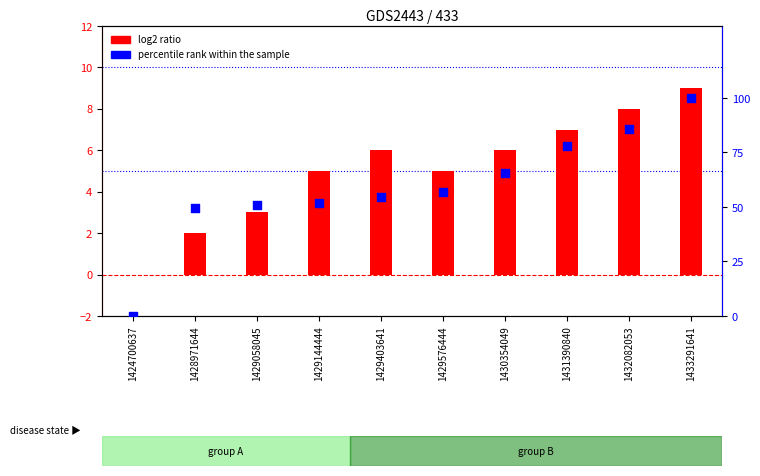

What are all the series names shown in the legend?

log2 ratio, percentile rank within the sample